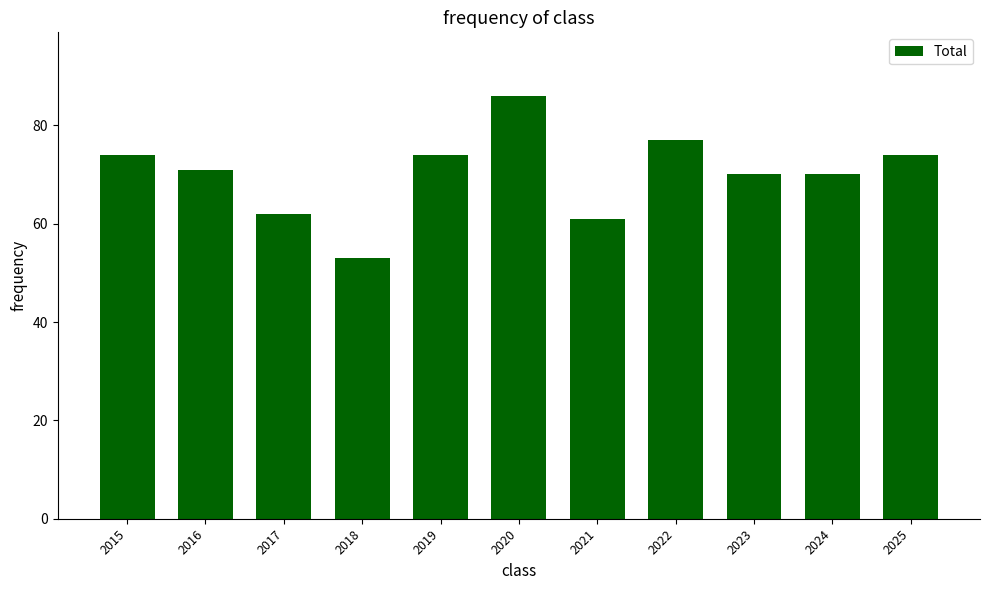

What is the smallest value displayed?

53